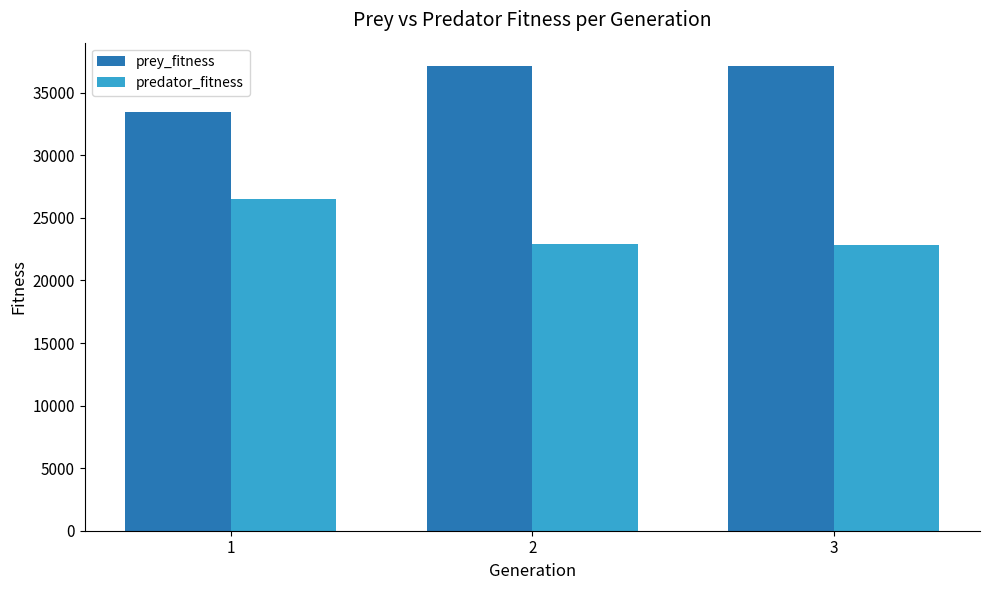

Is it true that predator_fitness equals 22856 at 3?

True